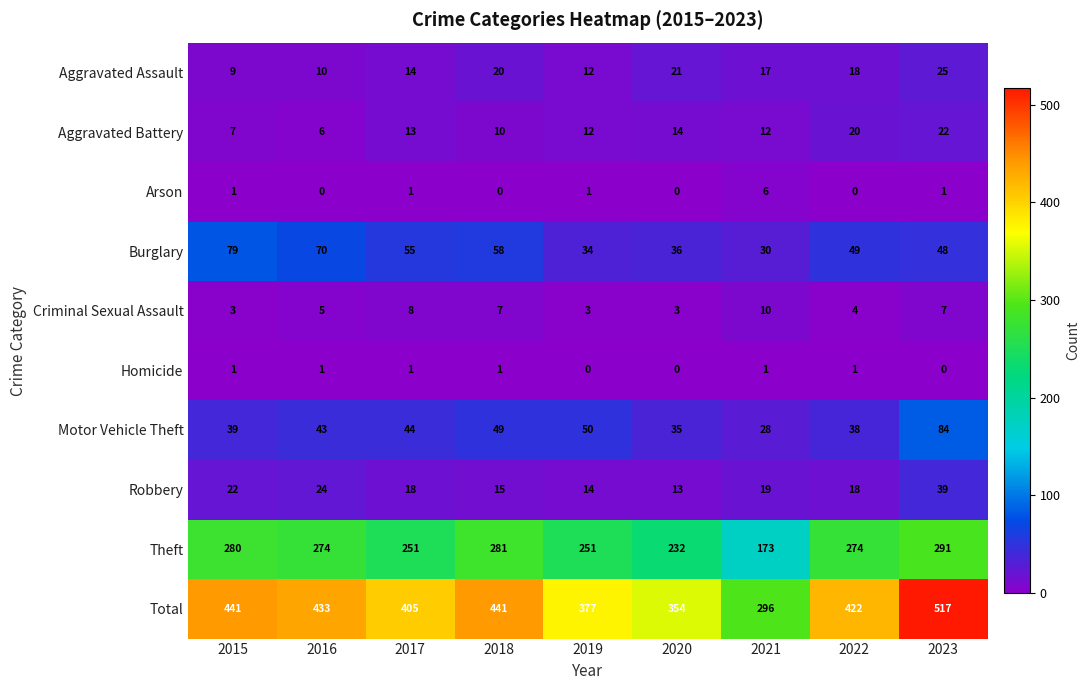

What value does the Criminal Sexual Assault series have at 2015?

3